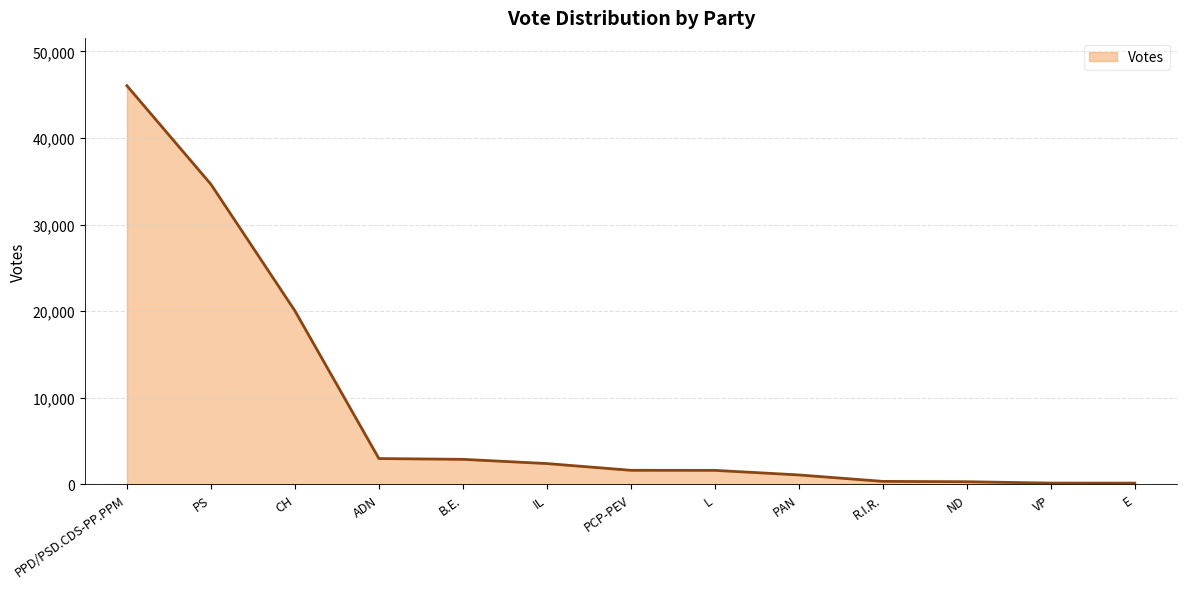

Which category has the highest value across all series?

PPD/PSD.CDS-PP.PPM